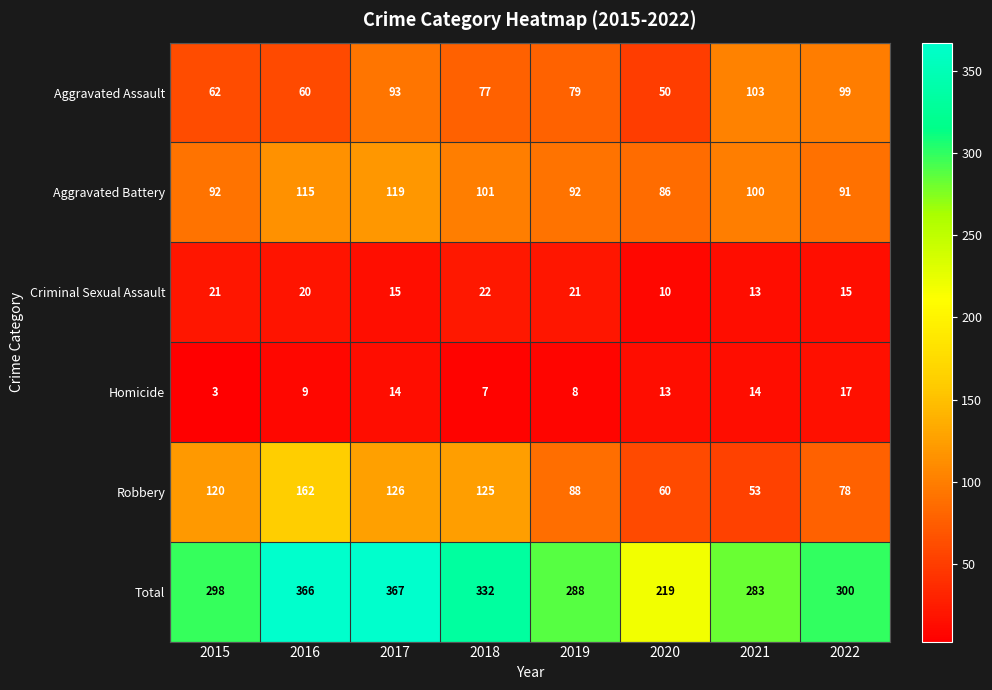

True or false: Robbery has a value of 125 at 2018.

True